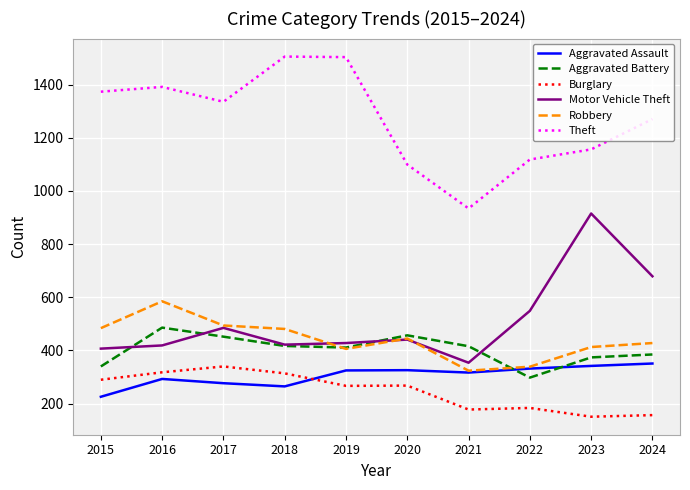

True or false: Theft and Motor Vehicle Theft intersect in this chart.

False